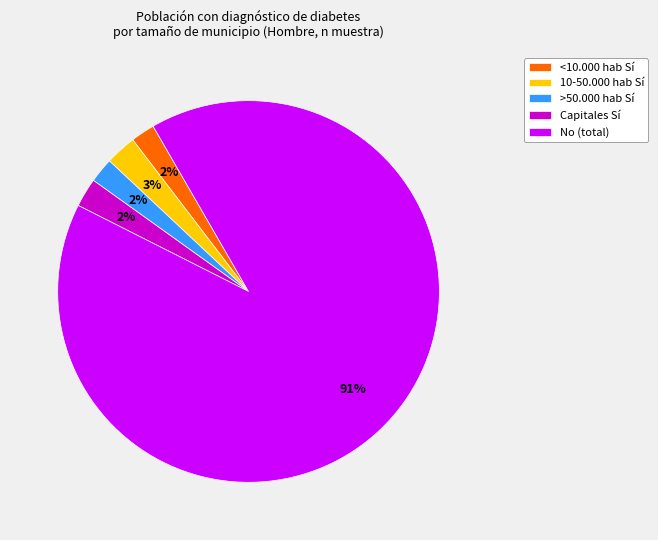

What percentage is the Capitales Sí slice, to the nearest percent?

2%